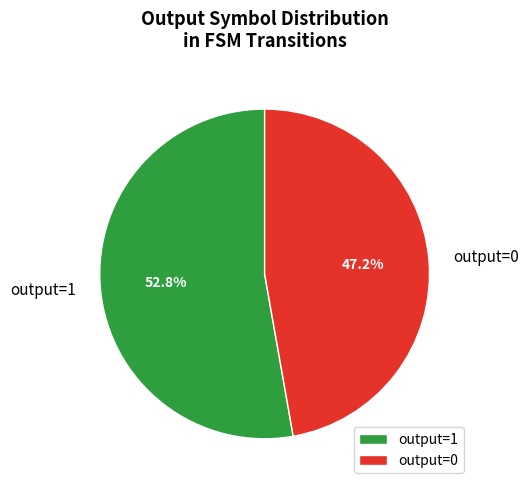

Between output=0 and output=1, which is larger?

output=1